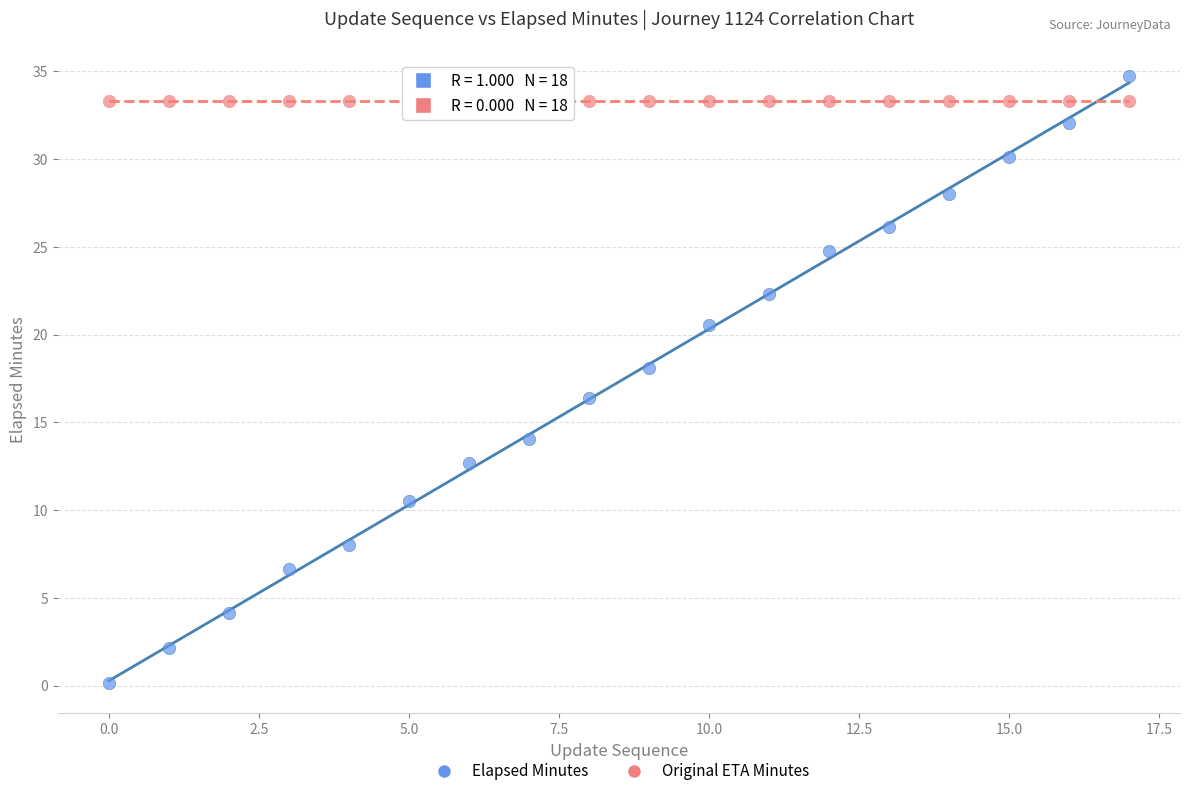

Which series contains the lowest Y value?

Elapsed Minutes